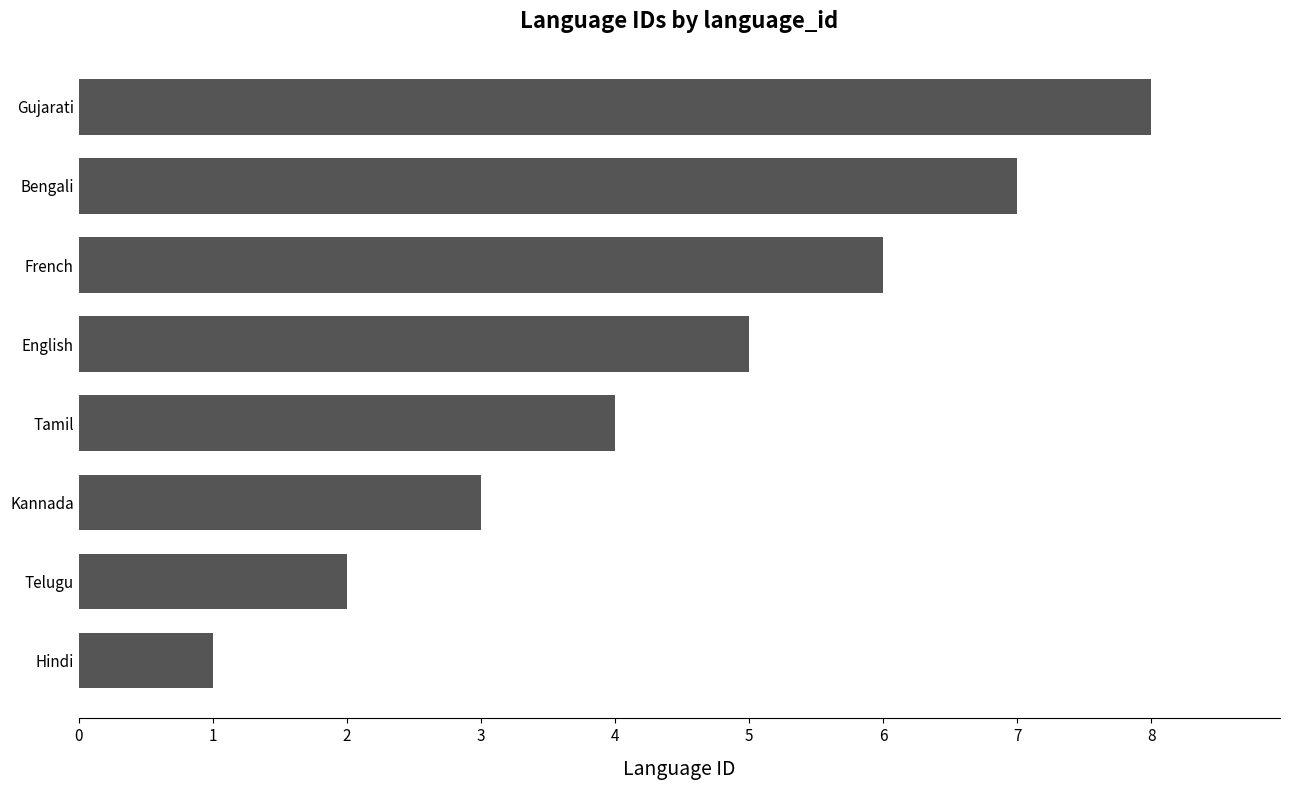

Rank the categories by value from highest to lowest.

Gujarati, Bengali, French, English, Tamil, Kannada, Telugu, Hindi